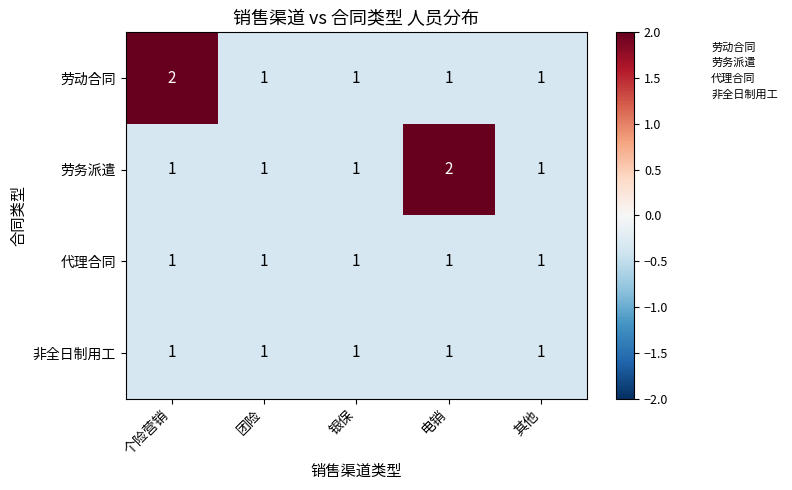

True or false: 代理合同 has a value of 0 at 电销.

False